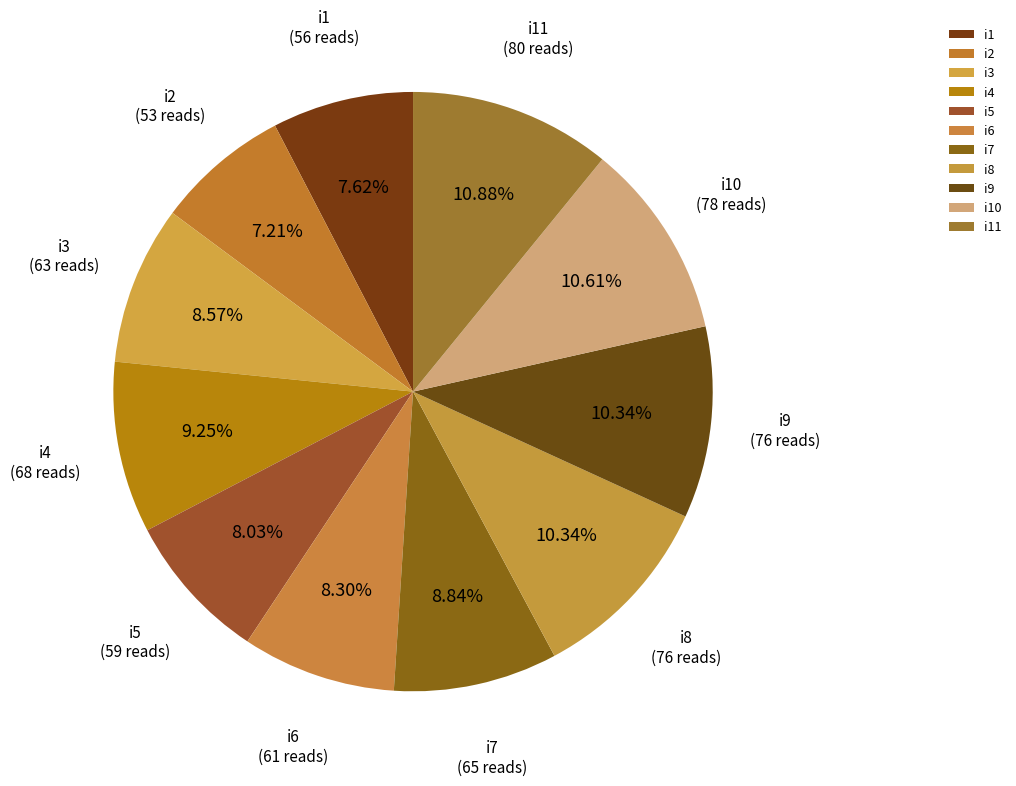

To the nearest percent, what portion does i5 represent?

8%